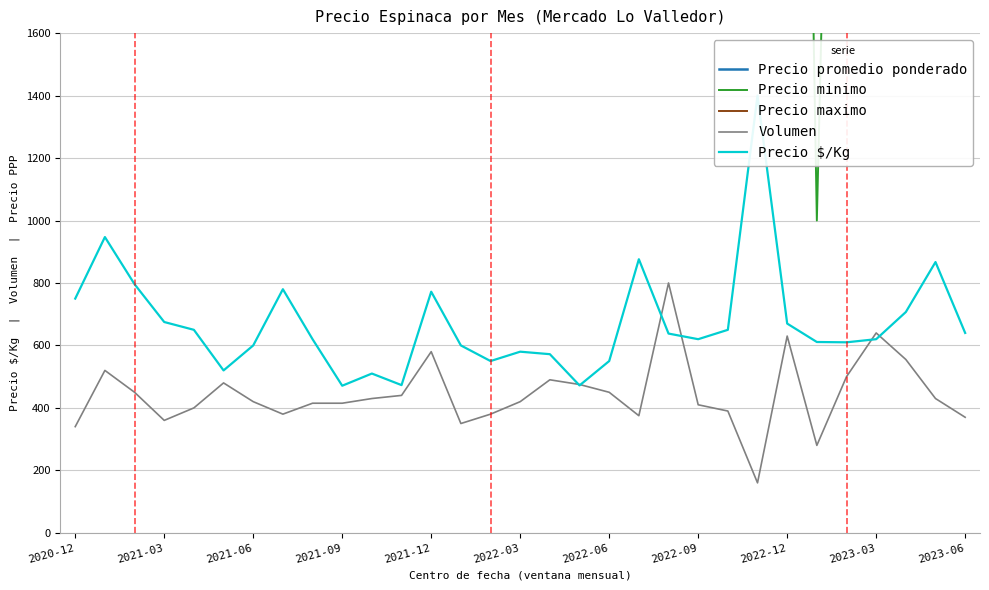

What is the maximum value for Volumen?

800